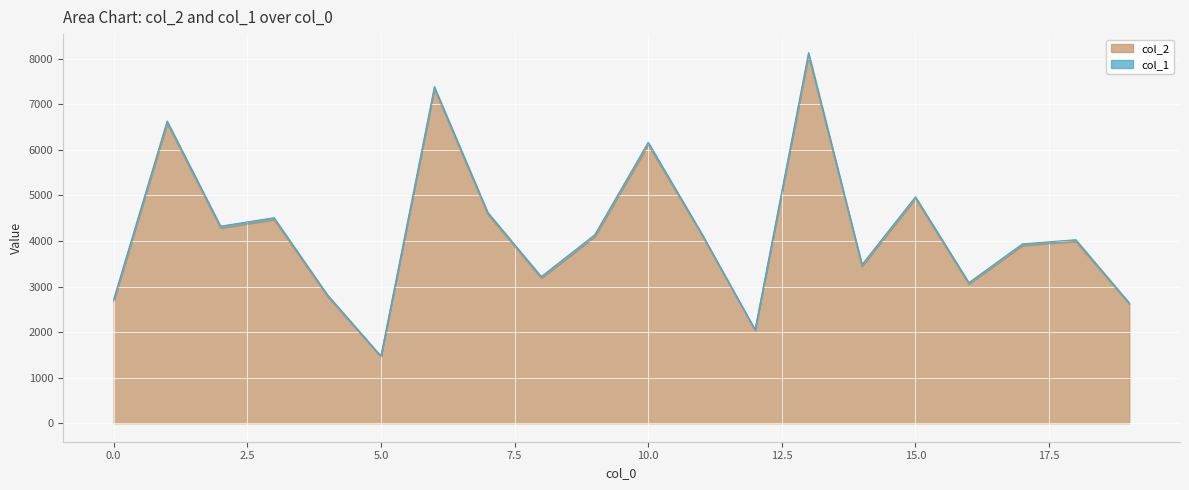

What is the value of the 1st point from the left?

2684